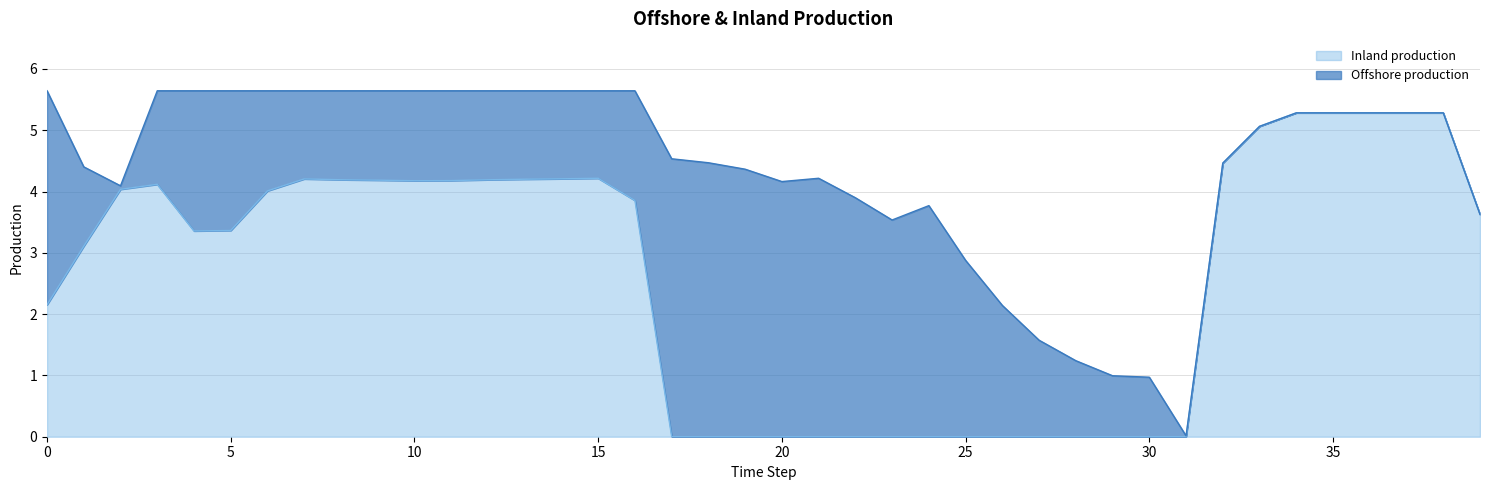

Count the number of values greater than 3.

24